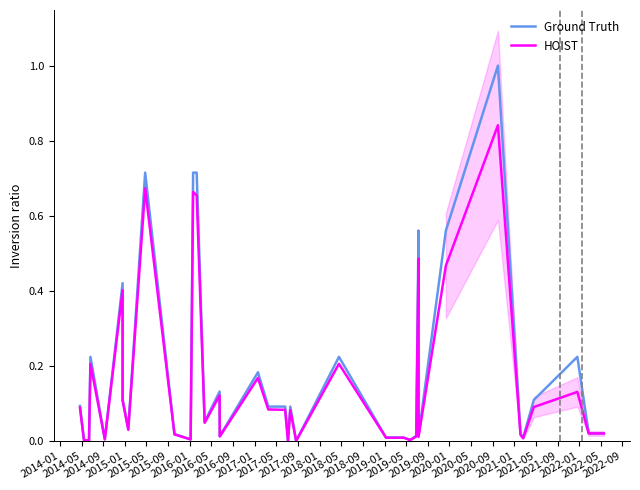

Count the number of data series in this chart.

2